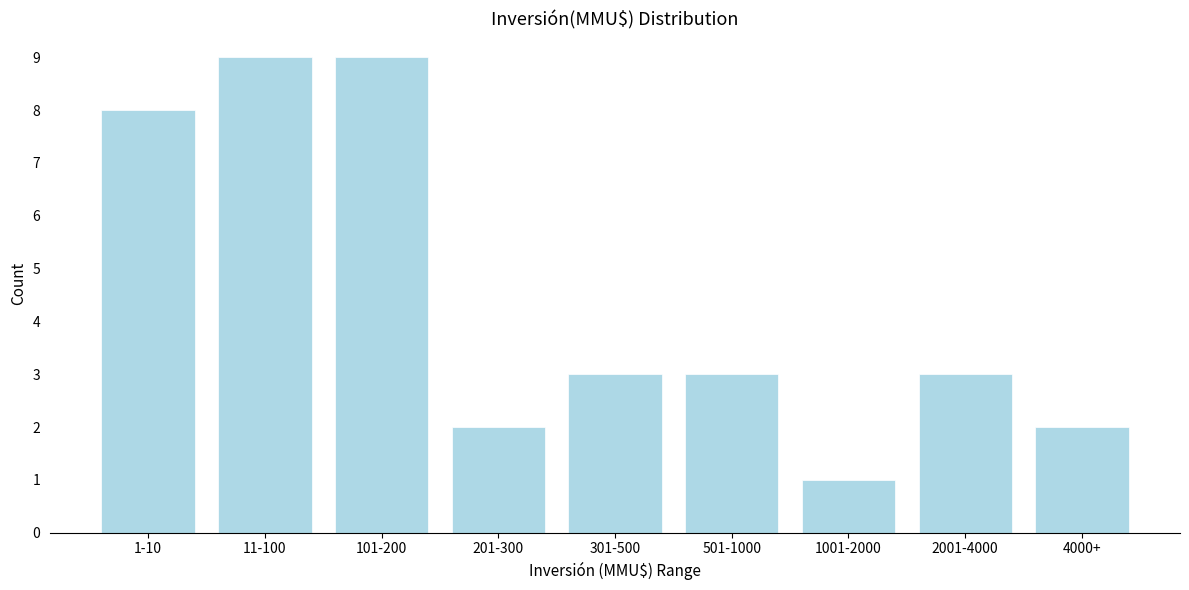

Reading right to left, transcribe all the data shown in this chart.

2	3	1	3	3	2	9	9	8